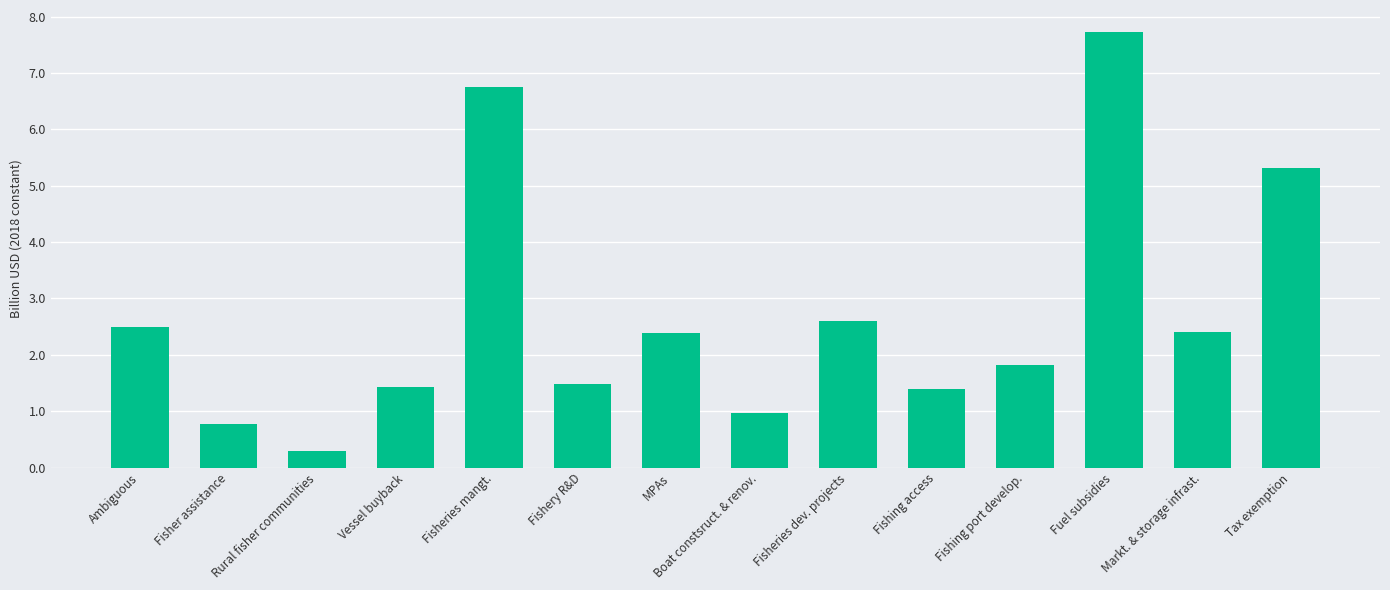

What is the difference between the second highest and minimum values?

6.5